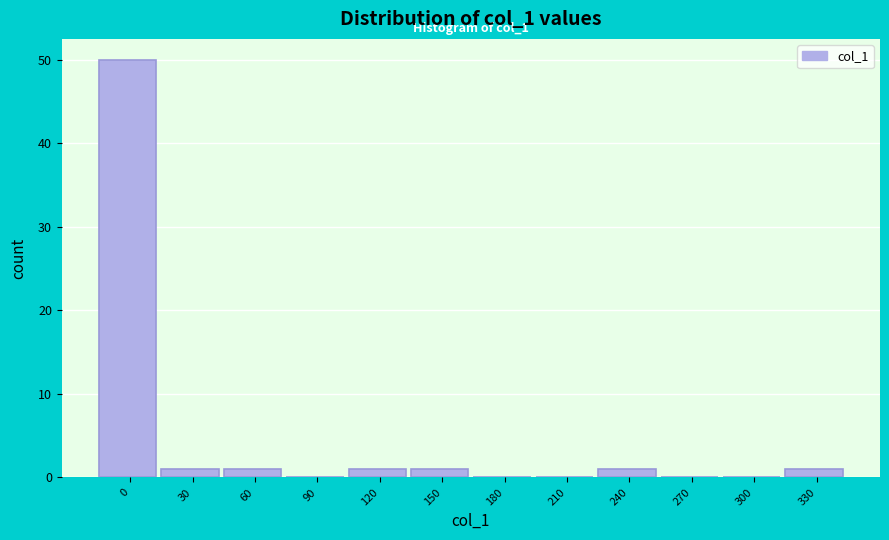

Reading left to right, list all the values displayed in this chart.

0=50	30=1	60=1	90=0	120=1	150=1	180=0	210=0	240=1	270=0	300=0	330=1